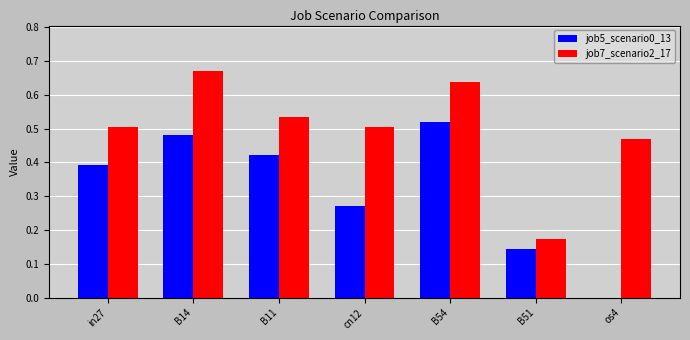

How many groups of bars are there?

7